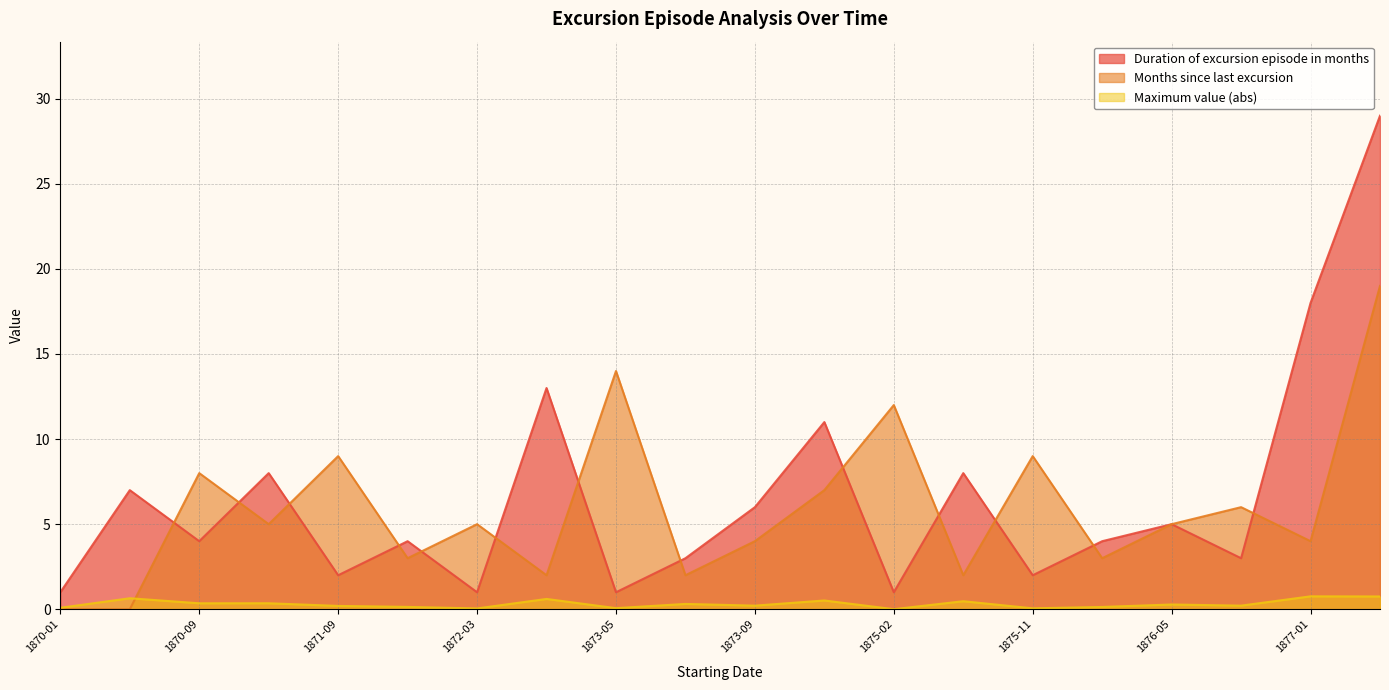

Rank the series by their maximum value, from highest to lowest.

Duration of excursion episode in months, Months since last excursion, Maximum value (abs)